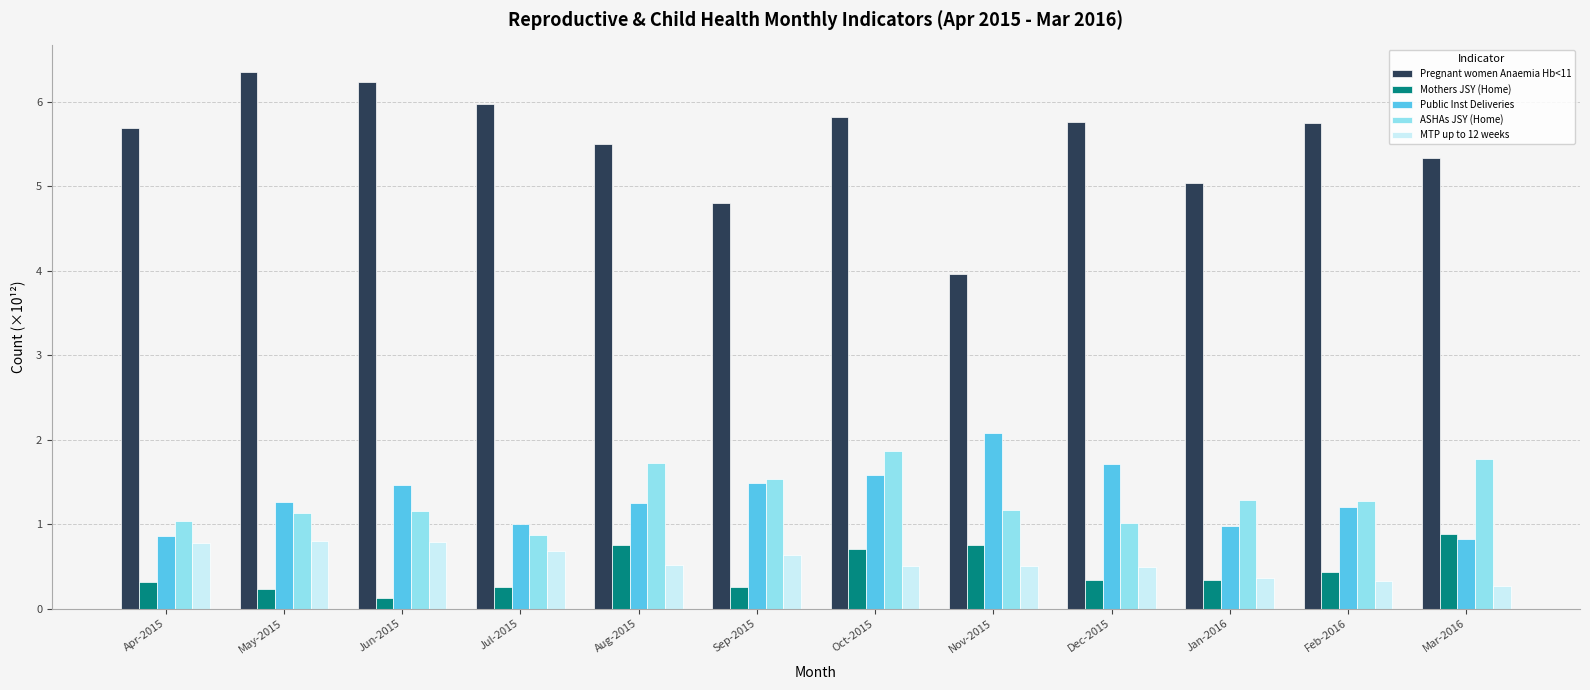

At how many categories does at least one series exceed 4?

11